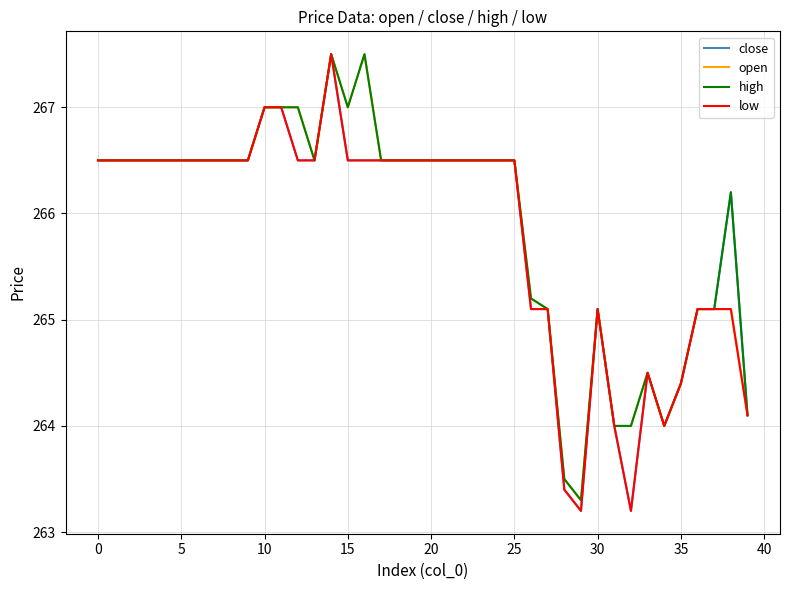

What is the greatest value displayed?

267.5